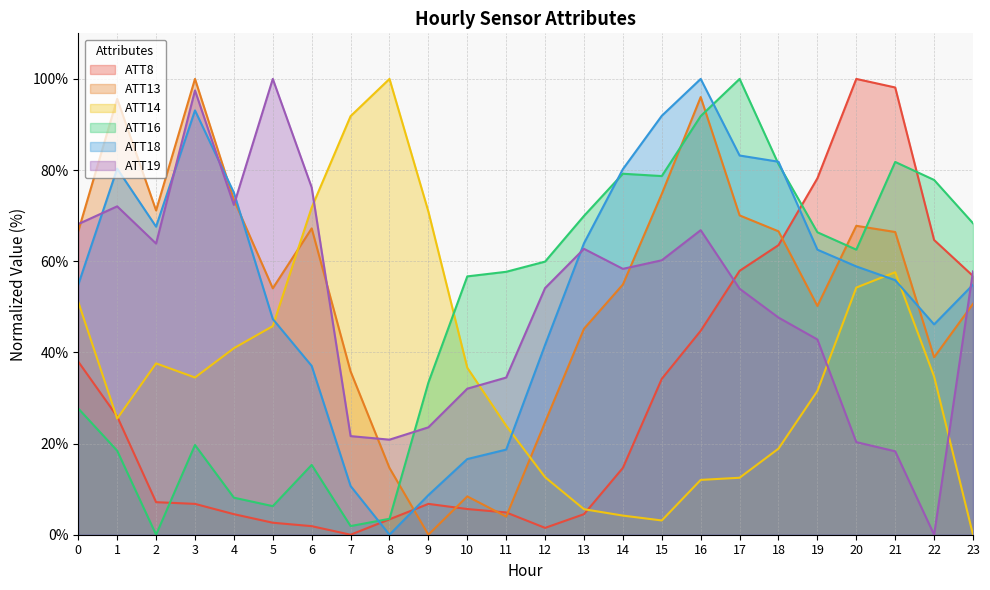

Is it true that ATT13 equals 54.9 at 14?

True